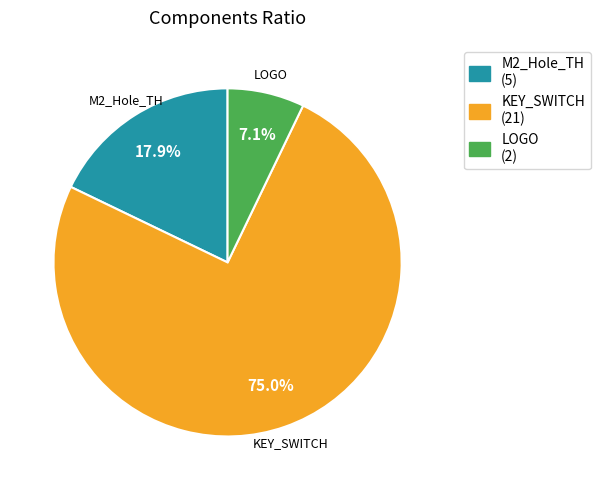

What is the largest slice in the pie chart?

KEY_SWITCH